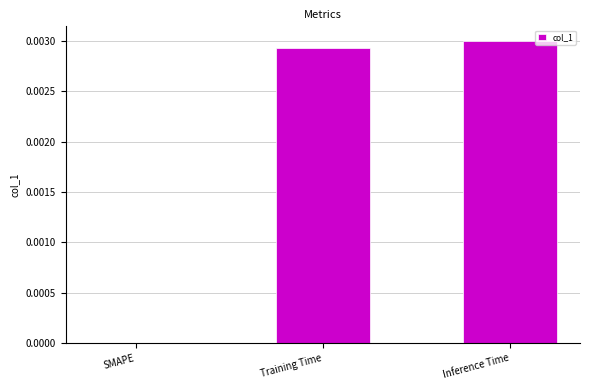

Are the bars horizontal?

No